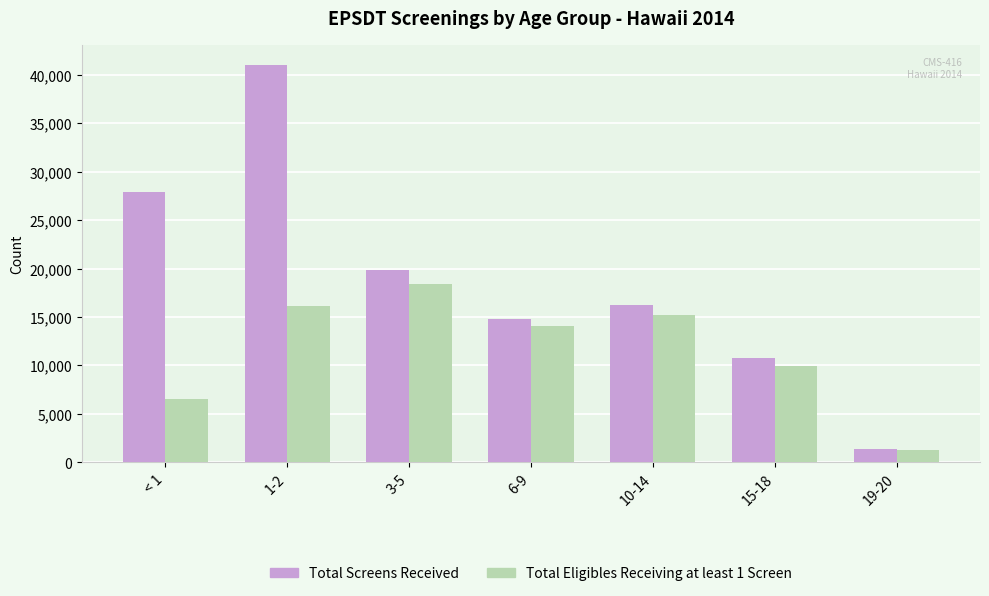

Which category has the highest value in the Total Eligibles Receiving at least 1 Screen series?

3-5